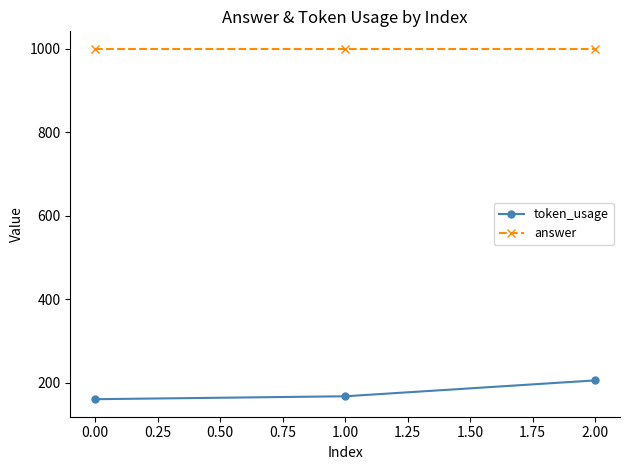

What is the difference between the second highest and minimum values in the token_usage series?

7